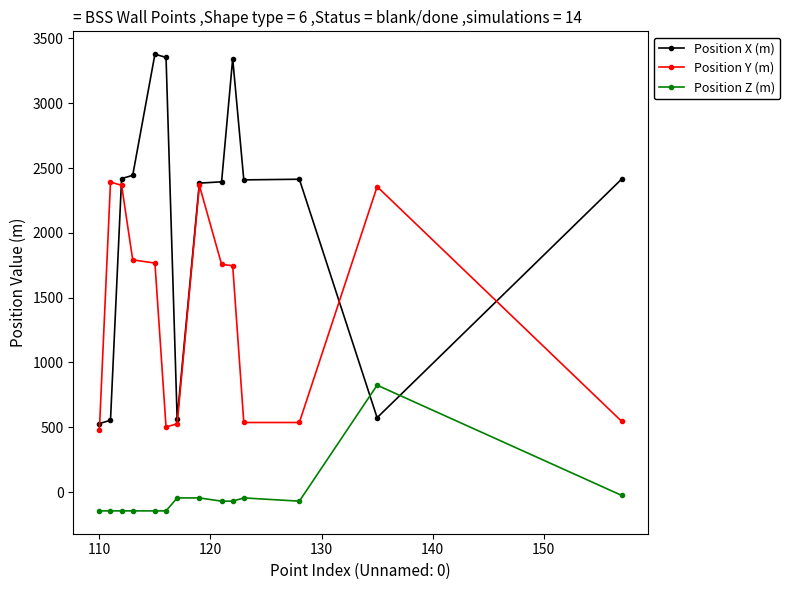

Which series has the widest spread of values?

Position X (m)